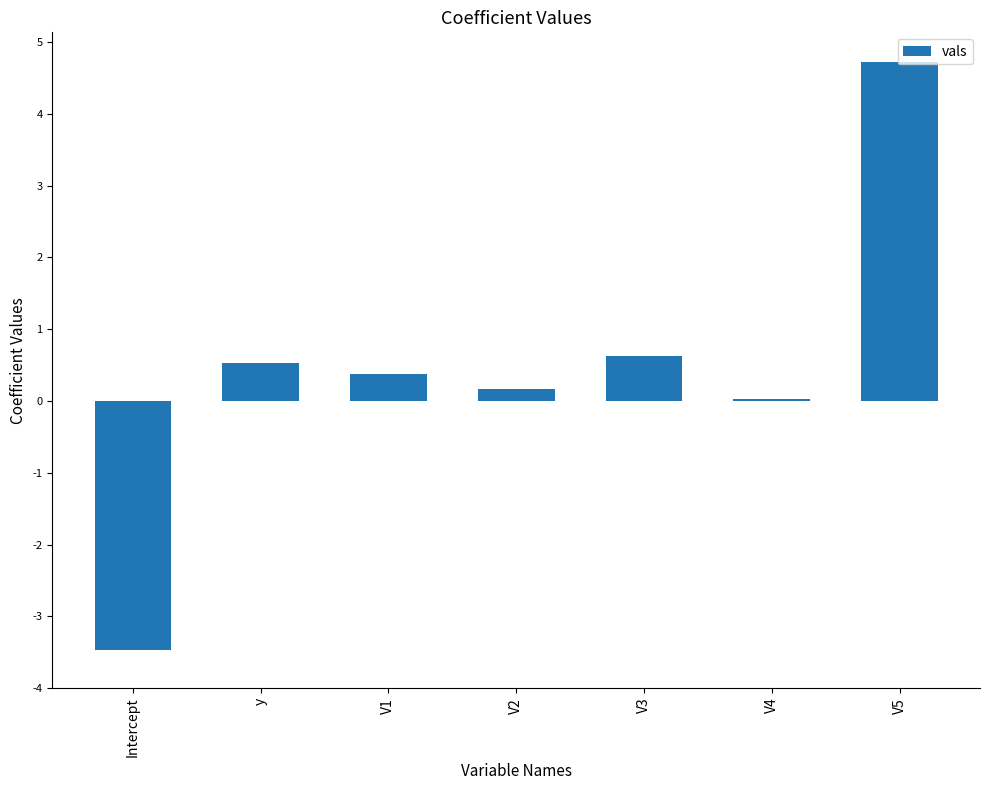

The chart shows a value of 0.5 at y. True or false?

True